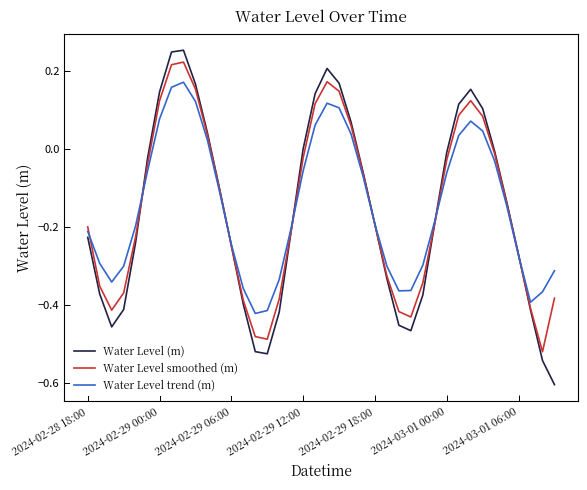

What is the smallest value displayed?

-0.6